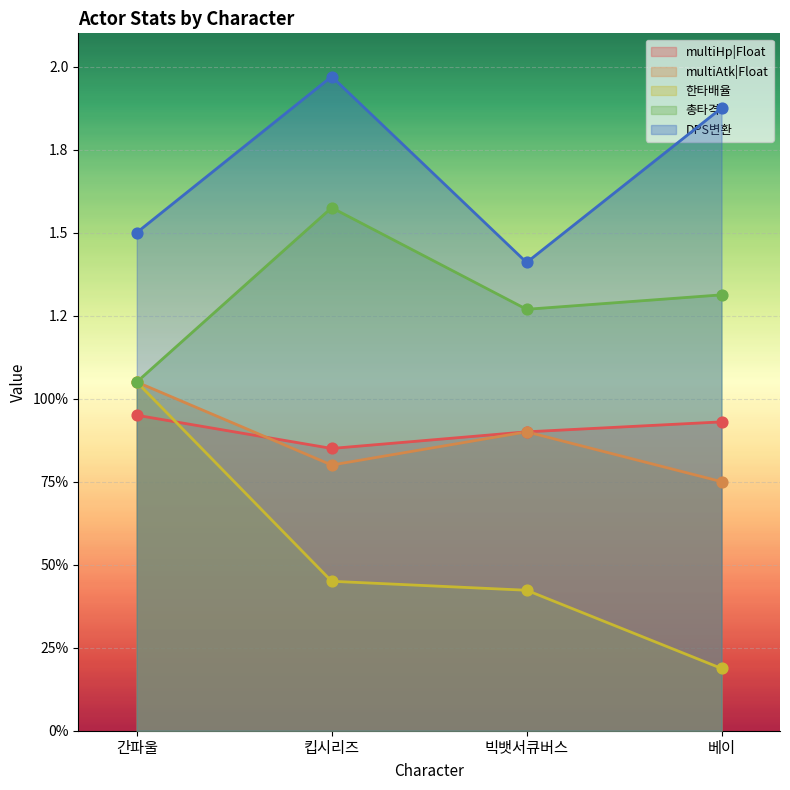

At how many categories does at least one series exceed 0?

4